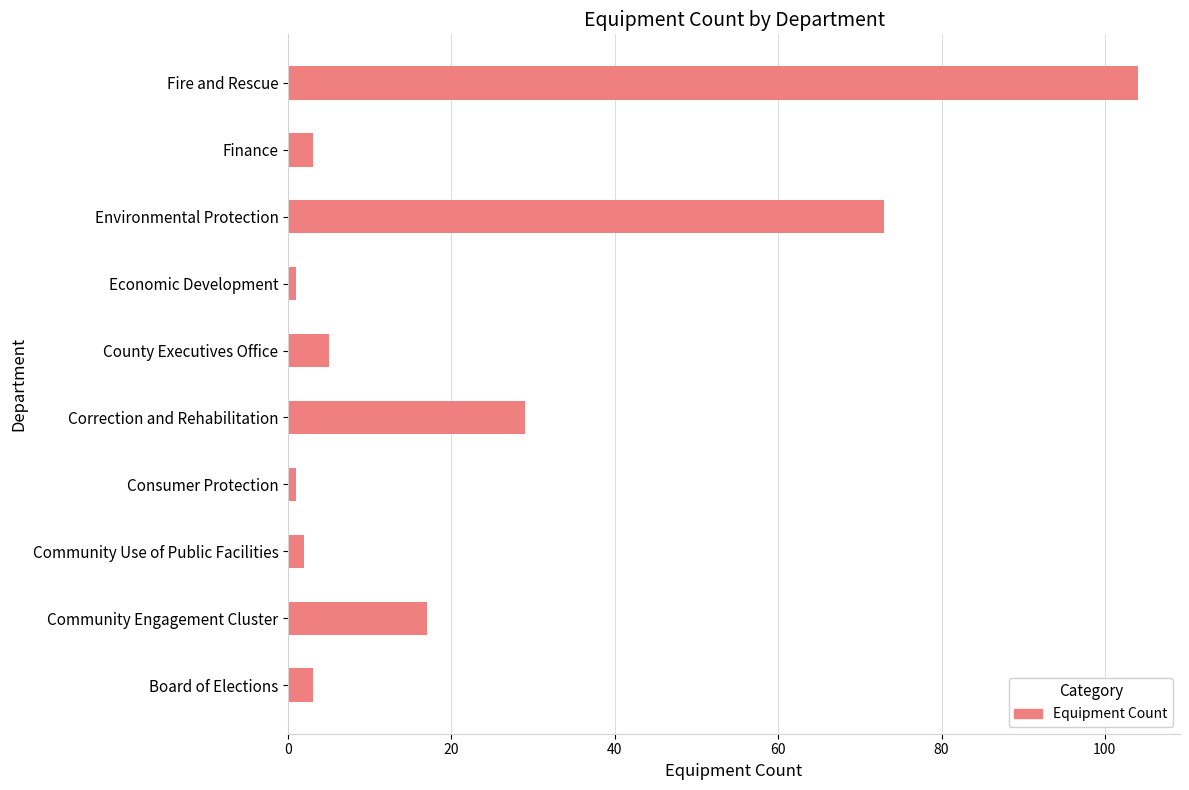

What is the difference between the values at Community Engagement Cluster and Environmental Protection?

56